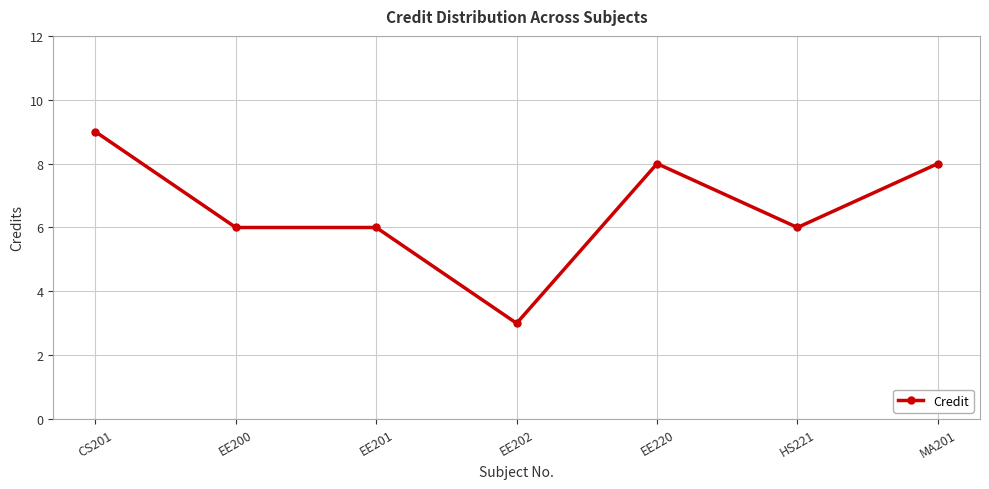

What is the difference between the second highest and second lowest values?

2